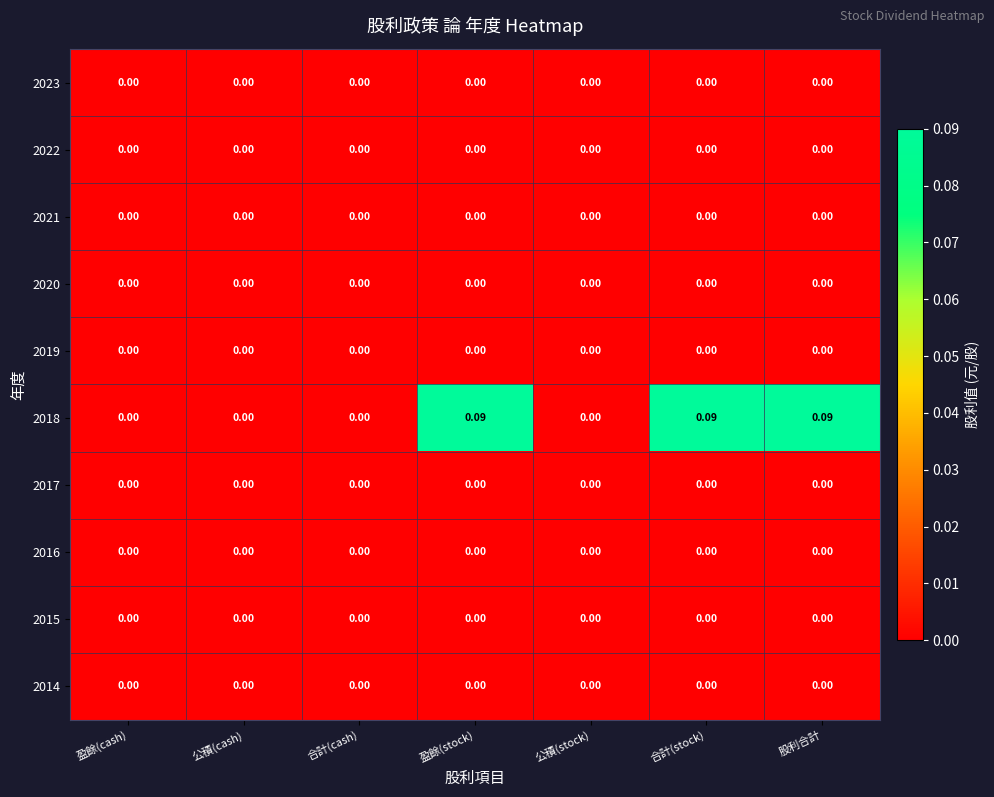

At which category is the sum across all series the highest?

盈餘(stock)